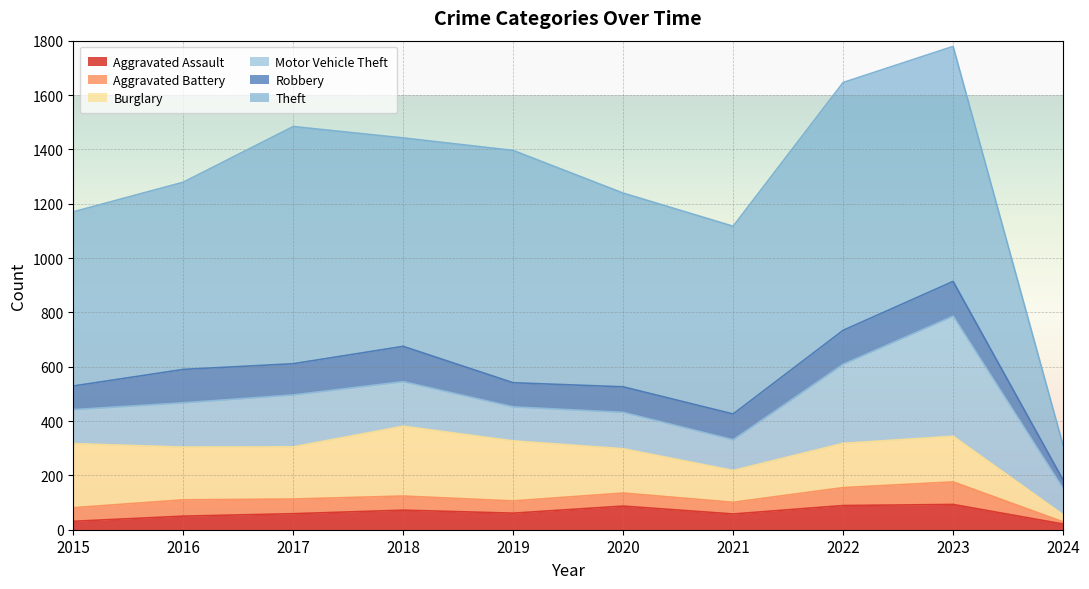

What is the minimum value shown in the chart?

8